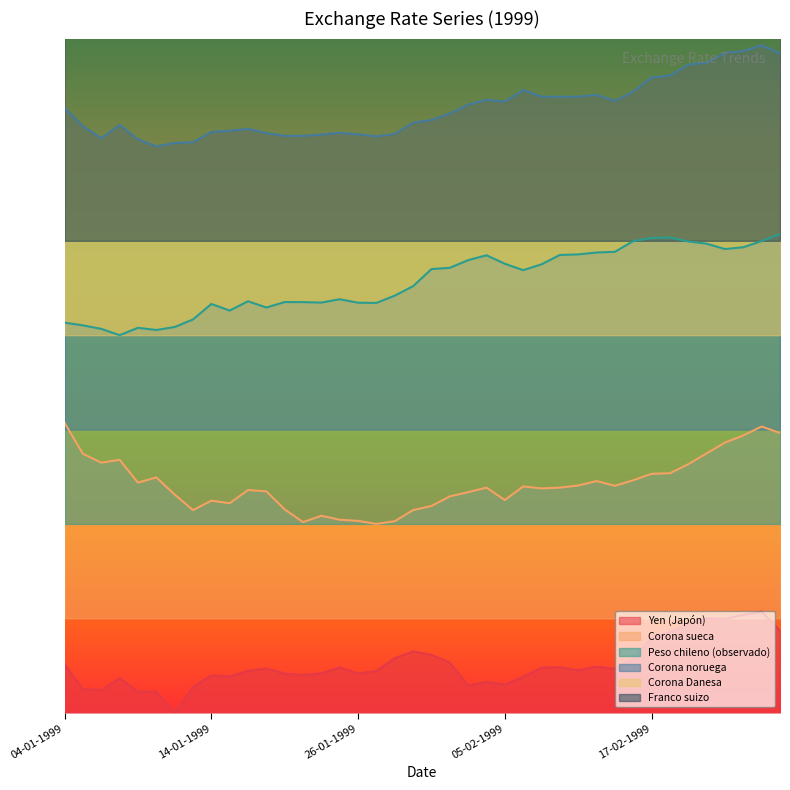

Reading left to right, list all the values displayed in this chart.

Yen (Japón): 0.1	0.0	0.0	0.1	0.0	0.0	0.0	0.0	0.1	0.1	0.1	0.1	0.1	0.1	0.1	0.1	0.1	0.1	0.1	0.1	0.1	0.1	0.0	0.0	0.0	0.1	0.1	0.1	0.1	0.1	0.1	0.1	0.1	0.1	0.1	0.1	0.1	0.1	0.1	0.1
Corona sueca: 0.4	0.4	0.4	0.4	0.3	0.3	0.3	0.3	0.3	0.3	0.3	0.3	0.3	0.3	0.3	0.3	0.3	0.3	0.3	0.3	0.3	0.3	0.3	0.3	0.3	0.3	0.3	0.3	0.3	0.3	0.3	0.3	0.4	0.4	0.4	0.4	0.4	0.4	0.4	0.4
Peso chileno (observado): 0.6	0.6	0.6	0.6	0.6	0.6	0.6	0.6	0.6	0.6	0.6	0.6	0.6	0.6	0.6	0.6	0.6	0.6	0.6	0.6	0.7	0.7	0.7	0.7	0.7	0.7	0.7	0.7	0.7	0.7	0.7	0.7	0.7	0.7	0.7	0.7	0.7	0.7	0.7	0.7
Corona noruega: 0.9	0.9	0.9	0.9	0.9	0.8	0.8	0.8	0.9	0.9	0.9	0.9	0.9	0.9	0.9	0.9	0.9	0.9	0.9	0.9	0.9	0.9	0.9	0.9	0.9	0.9	0.9	0.9	0.9	0.9	0.9	0.9	0.9	0.9	1.0	1.0	1.0	1.0	1.0	1.0
Corona Danesa: 1.1	1.1	1.1	1.2	1.1	1.2	1.2	1.2	1.1	1.1	1.2	1.2	1.2	1.2	1.2	1.2	1.2	1.2	1.2	1.2	1.2	1.2	1.2	1.2	1.2	1.2	1.2	1.2	1.2	1.2	1.2	1.2	1.2	1.2	1.2	1.3	1.3	1.3	1.3	1.3
Franco suizo: 1.4	1.4	1.4	1.5	1.4	1.5	1.5	1.4	1.4	1.4	1.4	1.4	1.4	1.4	1.4	1.4	1.4	1.4	1.5	1.5	1.5	1.5	1.5	1.5	1.5	1.5	1.5	1.5	1.5	1.5	1.5	1.5	1.5	1.5	1.5	1.5	1.5	1.5	1.5	1.5